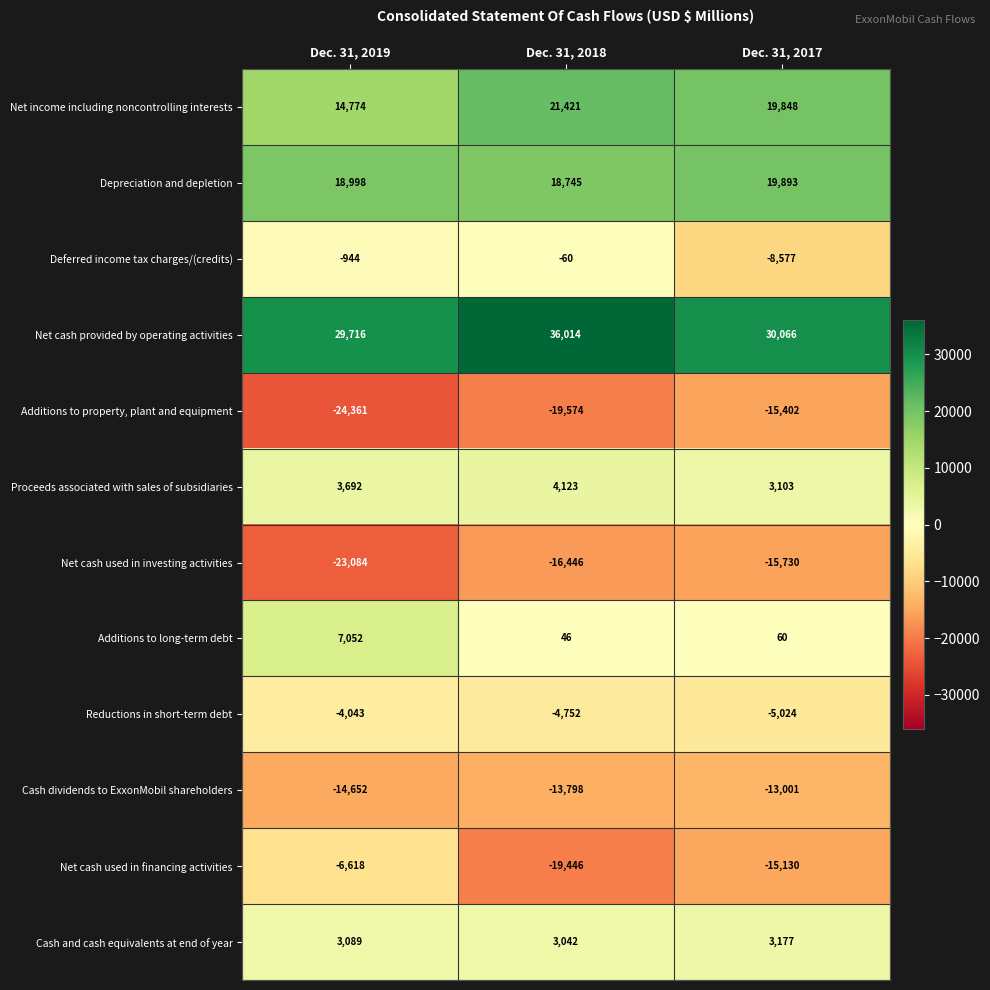

At Dec. 31, 2019, list the series in order from largest to smallest.

Net cash provided by operating activities, Depreciation and depletion, Net income including noncontrolling interests, Additions to long-term debt, Proceeds associated with sales of subsidiaries, Cash and cash equivalents at end of year, Deferred income tax charges/(credits), Reductions in short-term debt, Net cash used in financing activities, Cash dividends to ExxonMobil shareholders, Net cash used in investing activities, Additions to property, plant and equipment